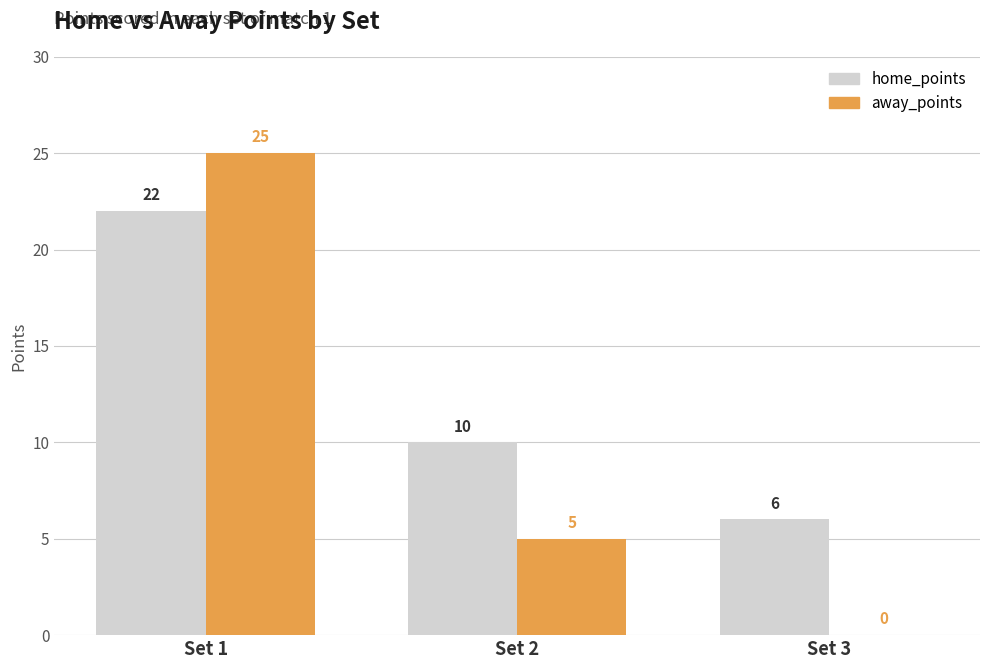

At which category is the sum across all series the highest?

Set 1